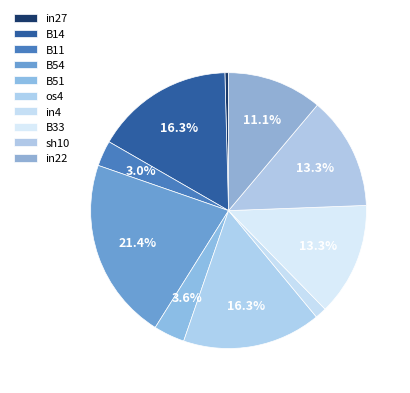

How many slices are in this pie chart?

10